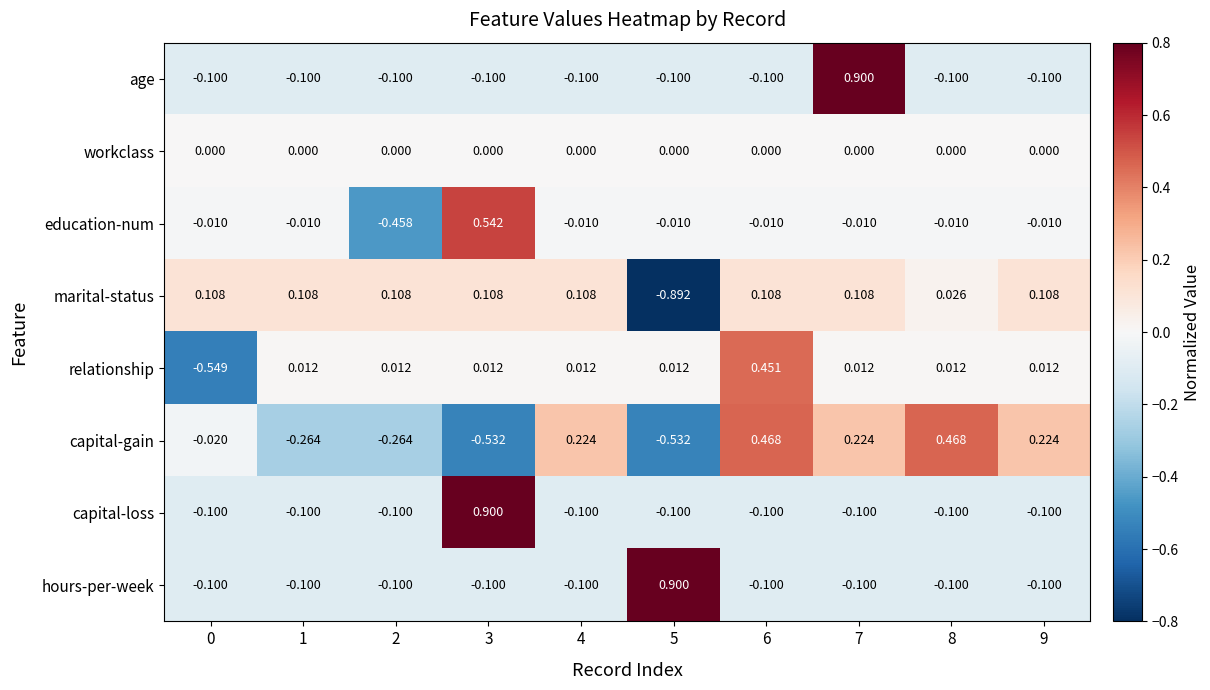

Which series changed the most between 0 and 6?

relationship